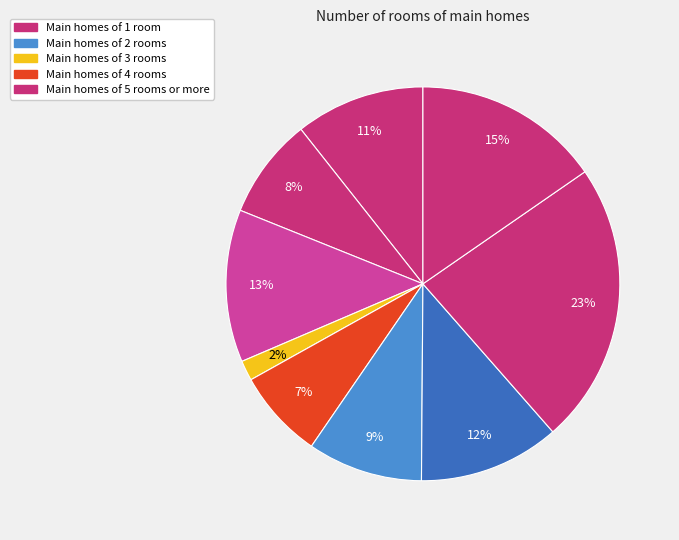

Count the number of slices in the pie.

9